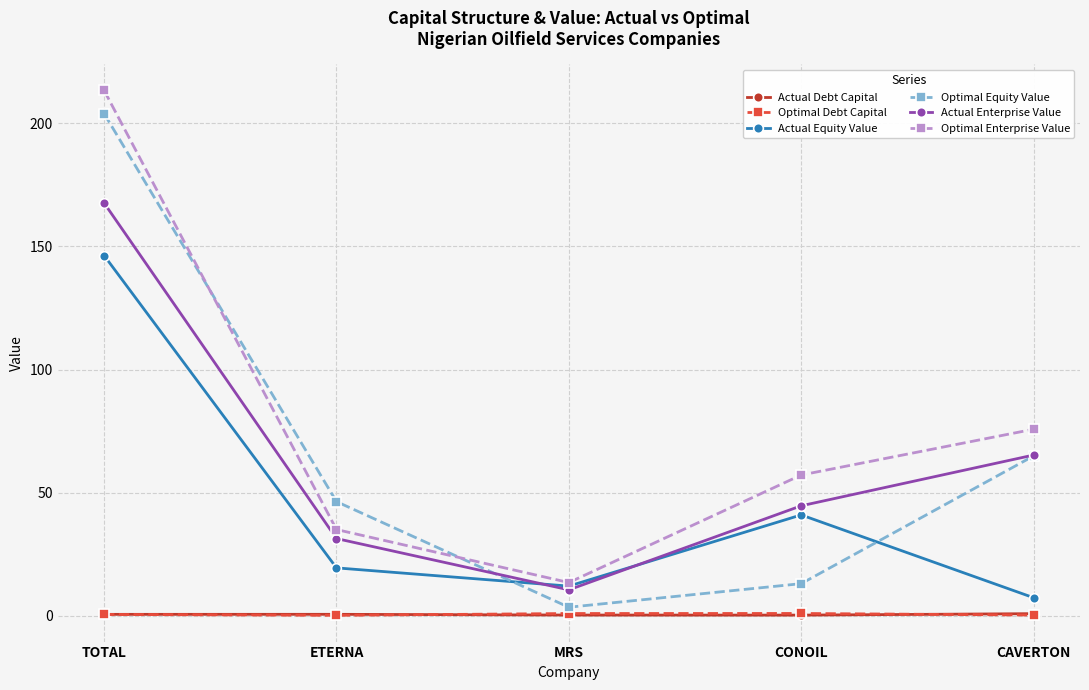

What is the sum of the Optimal Enterprise Value values at CAVERTON and CONOIL?

133.0